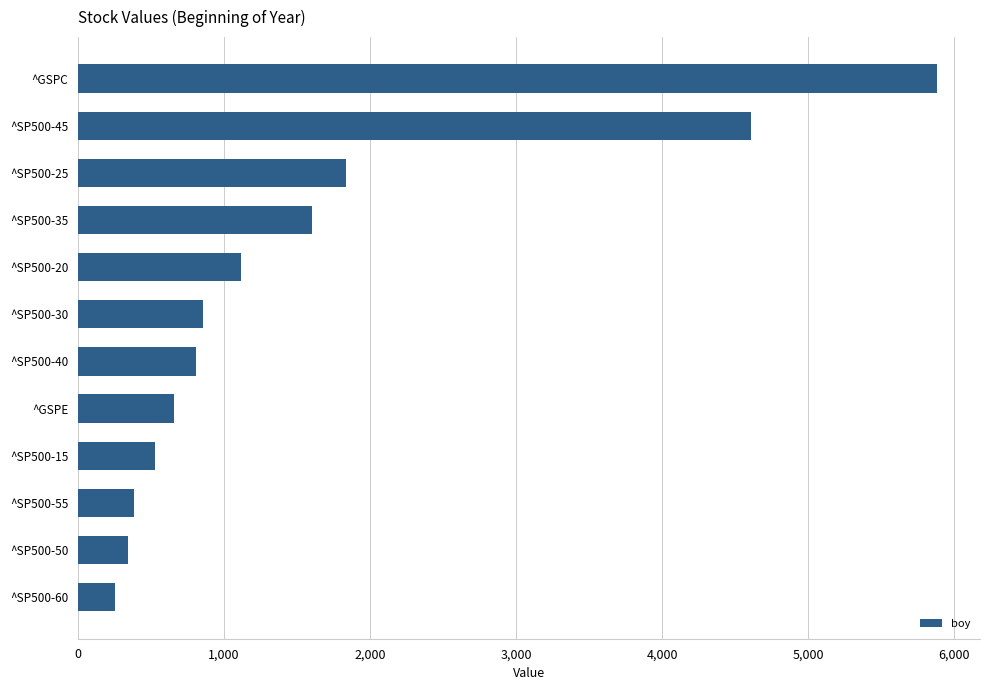

Where is the data nearest to the value 3068?

^SP500-25